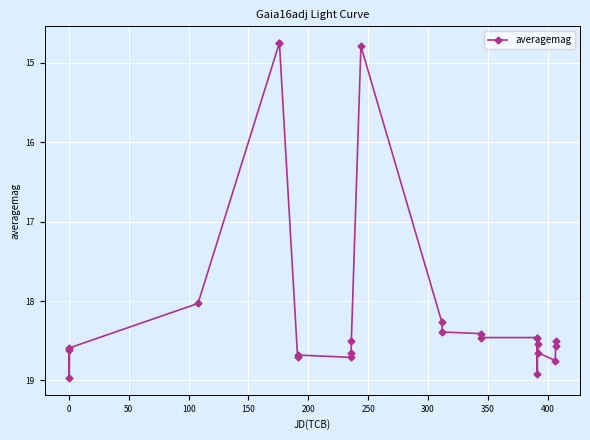

What is the maximum value shown in the chart?

19.0